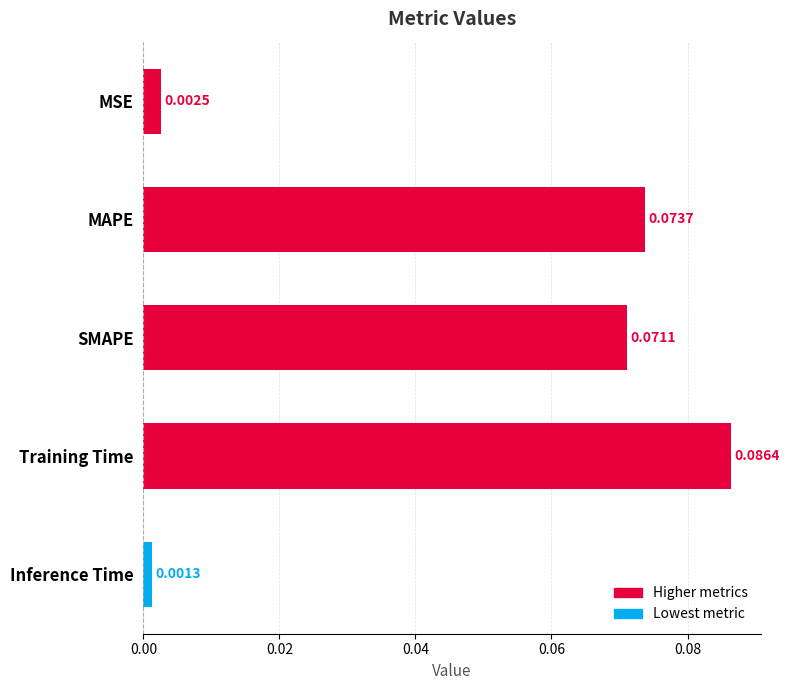

At which category does the chart reach its minimum across all series?

Inference Time